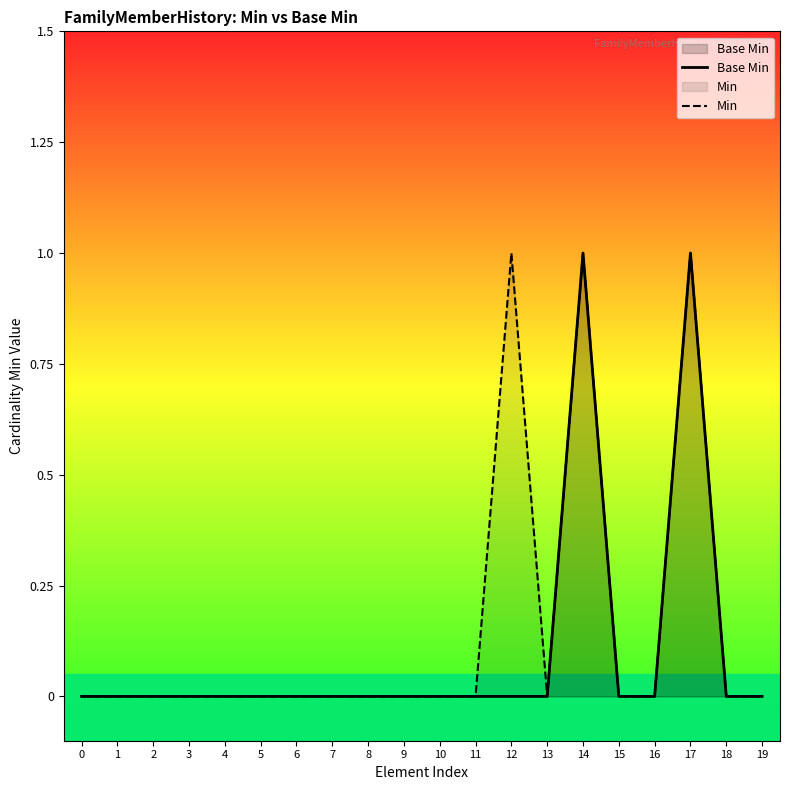

What is the difference between the maximum and second lowest values in the Base Min series?

1